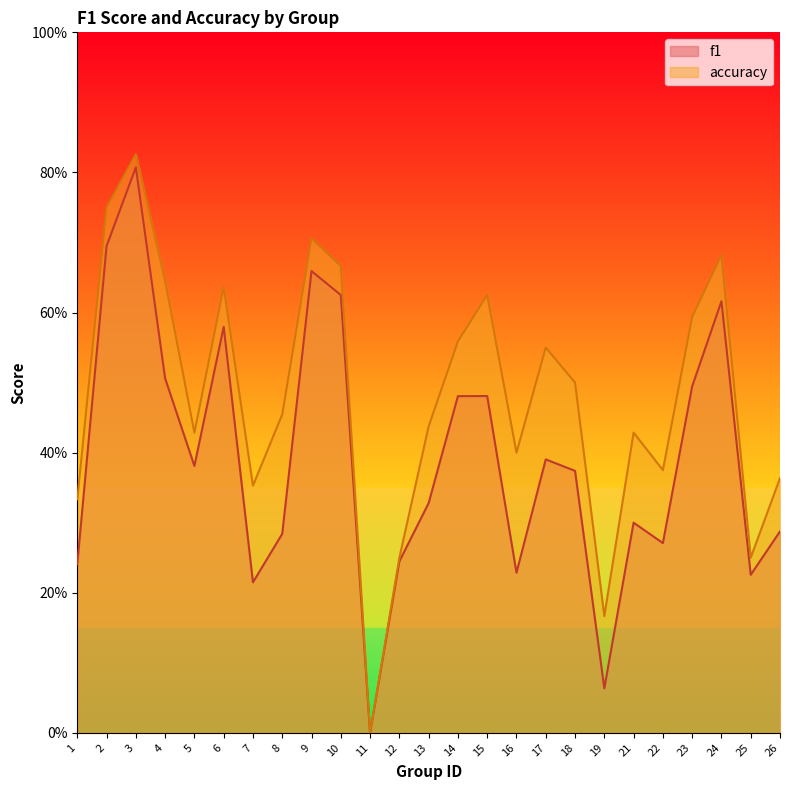

Reading left to right, extract all data points from this chart.

f1: 1=0.2	2=0.7	3=0.8	4=0.5	5=0.4	6=0.6	7=0.2	8=0.3	9=0.7	10=0.6	11=0.0	12=0.2	13=0.3	14=0.5	15=0.5	16=0.2	17=0.4	18=0.4	19=0.1	21=0.3	22=0.3	23=0.5	24=0.6	25=0.2	26=0.3
accuracy: 1=0.3	2=0.8	3=0.8	4=0.6	5=0.4	6=0.6	7=0.4	8=0.5	9=0.7	10=0.7	11=0.0	12=0.2	13=0.4	14=0.6	15=0.6	16=0.4	17=0.6	18=0.5	19=0.2	21=0.4	22=0.4	23=0.6	24=0.7	25=0.2	26=0.4